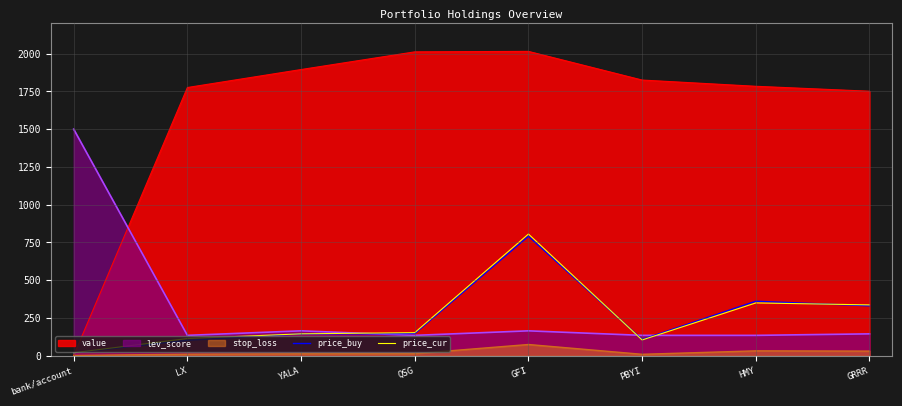

True or false: price_cur has a value of 104.6 at PBYI.

True